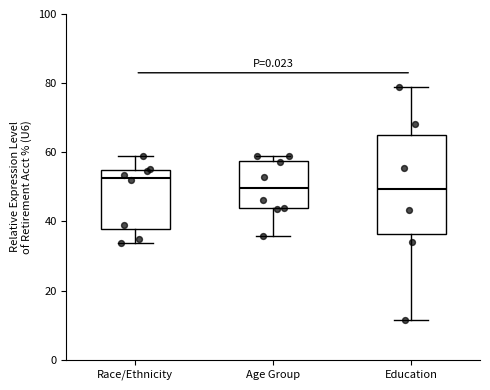

Reading left to right, transcribe this box plot: for each box, give where its median line is, the range the box spans, and where its two whiskers end, as read against the y-axis. The values are not printed on the chart, so give them approximately, as read against the axis.

Race/Ethnicity: median 52, box 38 to 54, whiskers 34 to 60
Age Group: median 50, box 44 to 58, whiskers 36 to 58 (just above the box's upper edge)
Education: median 50, box 36 to 66, whiskers 12 to 80